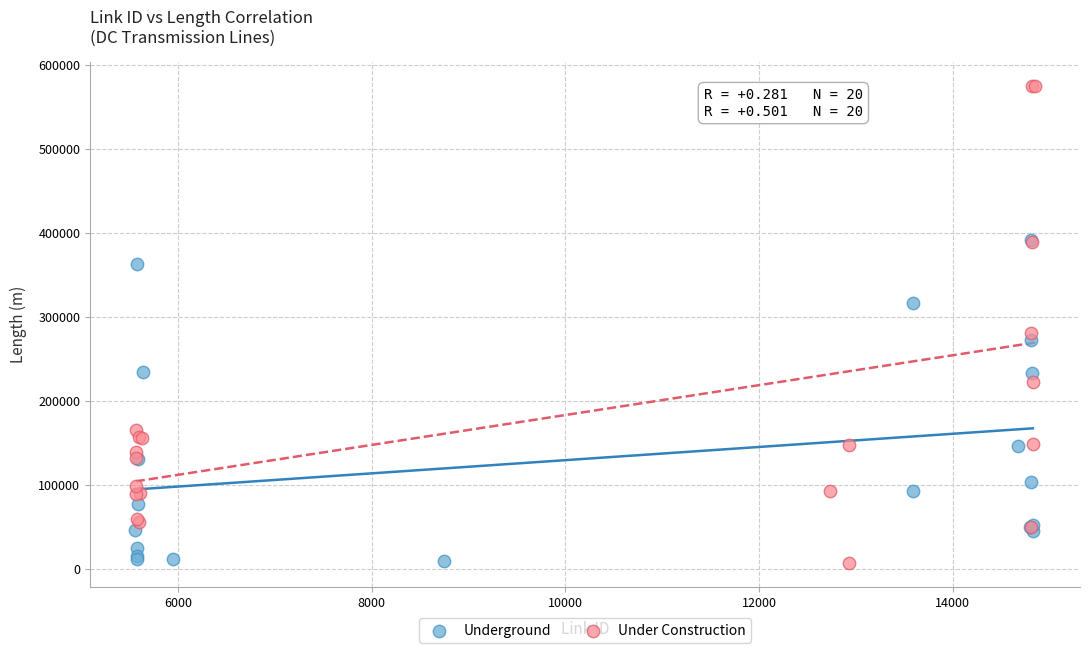

Which series has the widest spread of Y values?

Under Construction